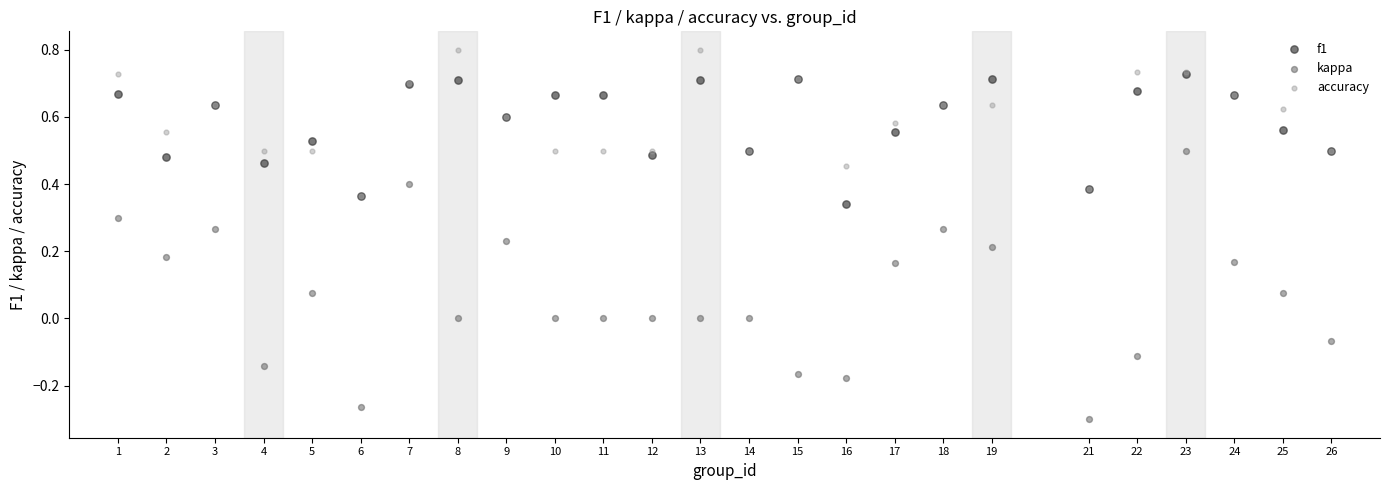

Which series contains the lowest Y value?

kappa